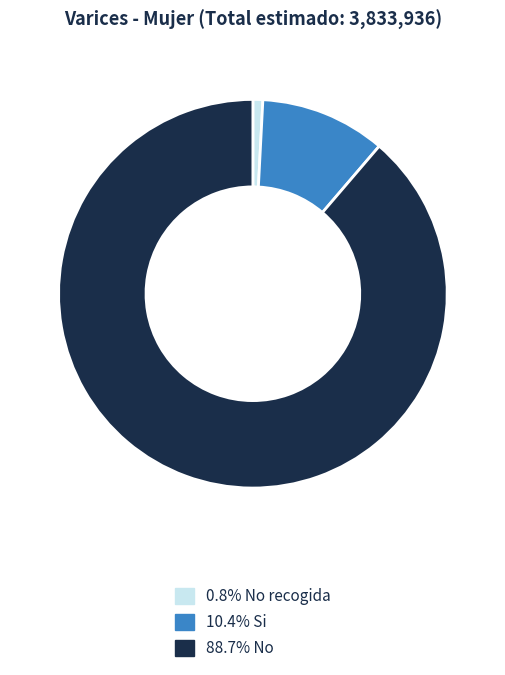

Is there any slice that represents more than half of the pie?

Yes